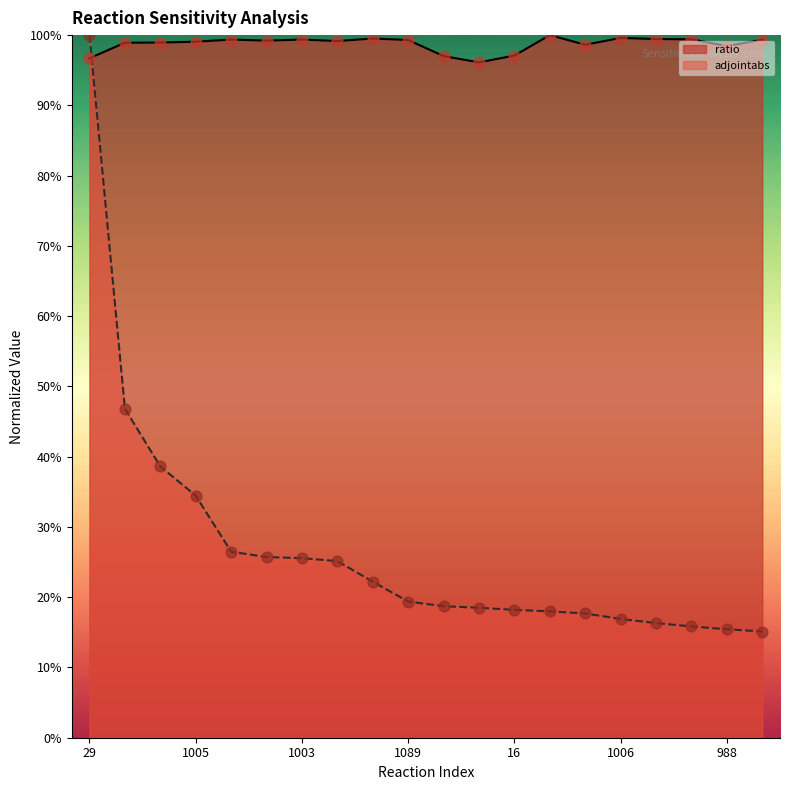

At how many categories does at least one series exceed 0?

20